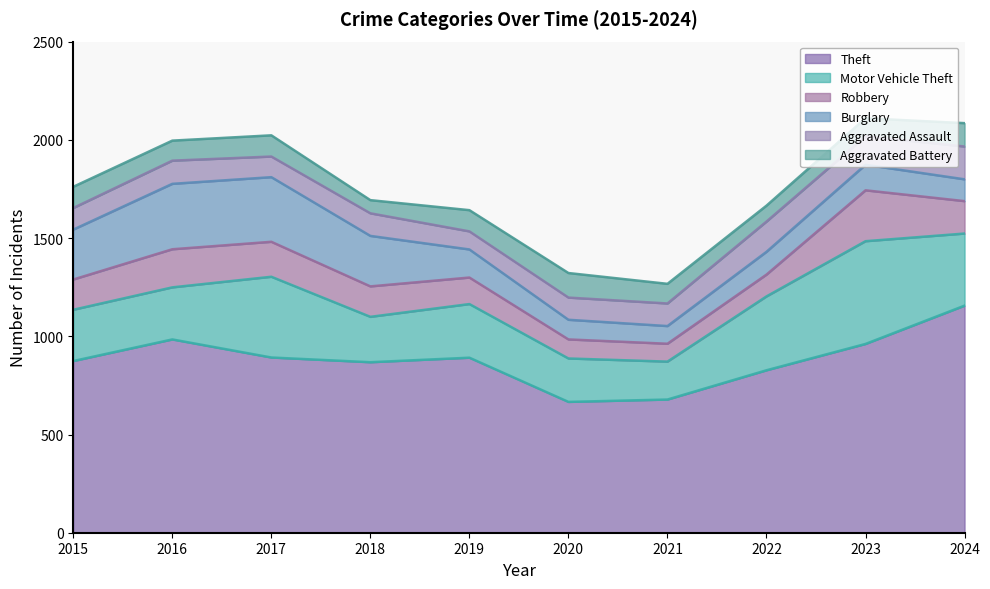

Reading left to right, what are all the values shown in this chart?

Theft: 2015=874	2016=984	2017=892	2018=868	2019=891	2020=666	2021=678	2022=827	2023=961	2024=1156
Motor Vehicle Theft: 2015=261	2016=265	2017=411	2018=231	2019=273	2020=221	2021=193	2022=376	2023=523	2024=367
Robbery: 2015=154	2016=194	2017=178	2018=155	2019=135	2020=97	2021=91	2022=111	2023=259	2024=165
Burglary: 2015=254	2016=333	2017=329	2018=257	2019=143	2020=100	2021=90	2022=116	2023=130	2024=111
Aggravated Assault: 2015=110	2016=118	2017=105	2018=115	2019=92	2020=113	2021=115	2022=154	2023=145	2024=167
Aggravated Battery: 2015=108	2016=102	2017=108	2018=67	2019=108	2020=125	2021=100	2022=81	2023=92	2024=119